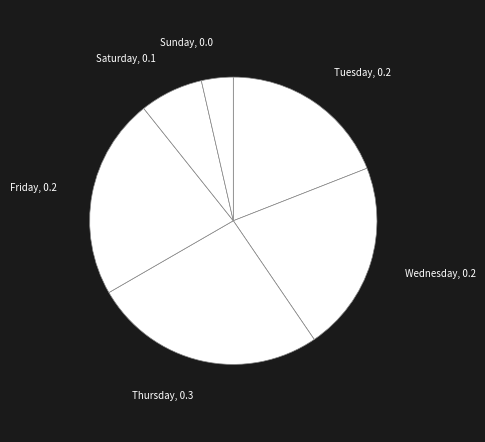

How many segments does this pie chart have?

6